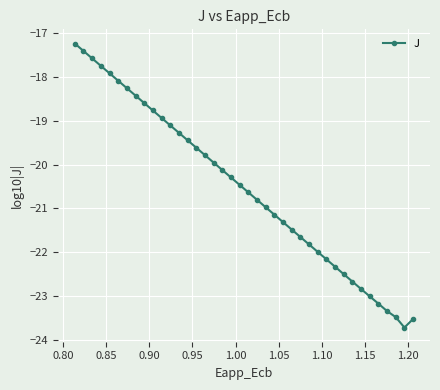

What is the average value?

-20.5